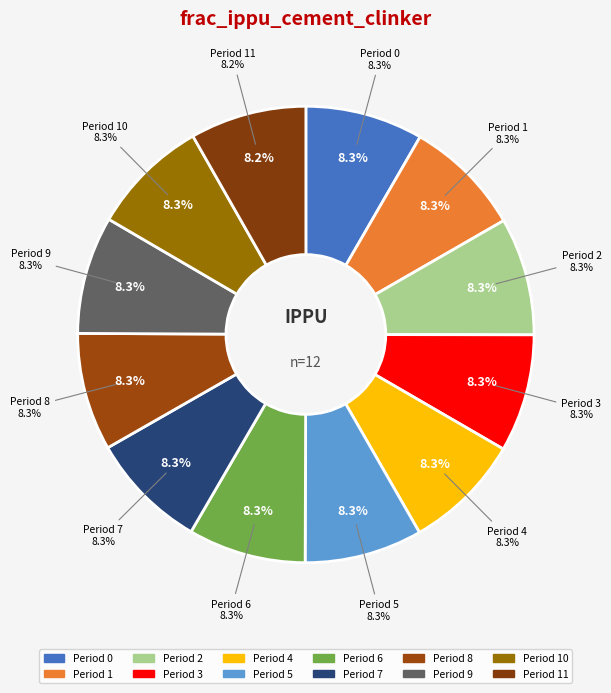

Rank the categories by value from lowest to highest.

11, 0, 1, 2, 3, 4, 5, 6, 7, 8, 9, 10